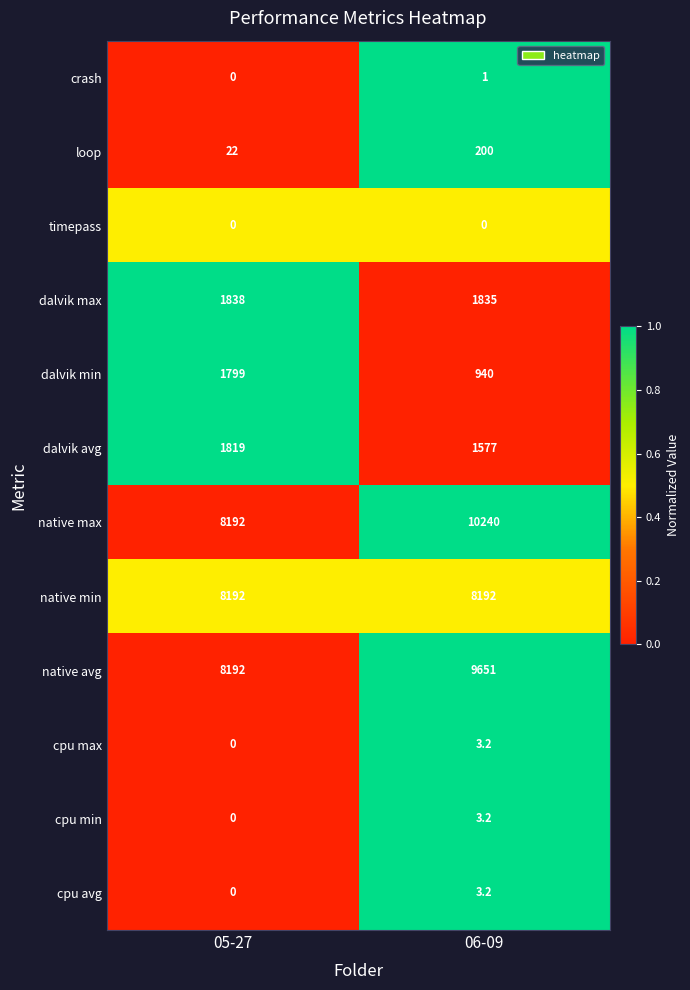

What is the sum of the native avg values at 06-09 and 05-27?

17843.0